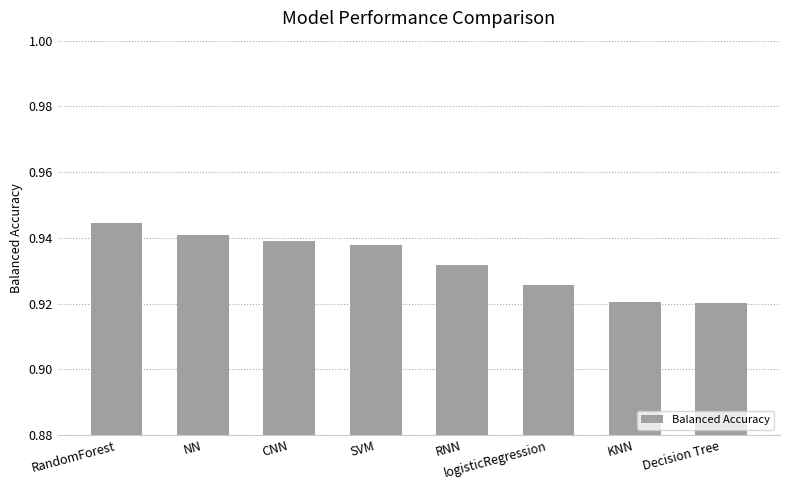

At which category does the chart reach its peak across all series?

RandomForest